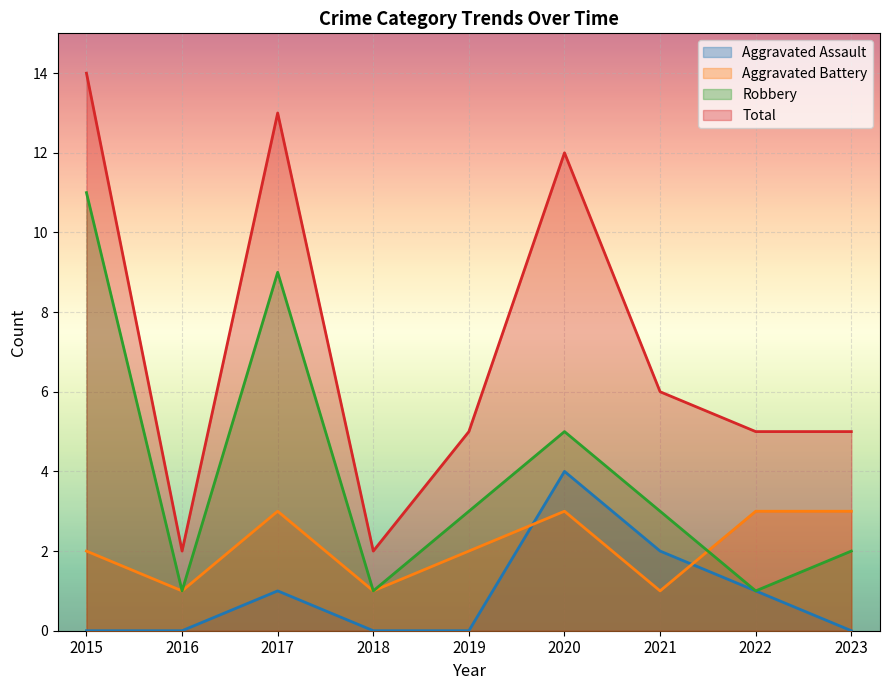

Does the chart display data point markers on the line(s)?

No